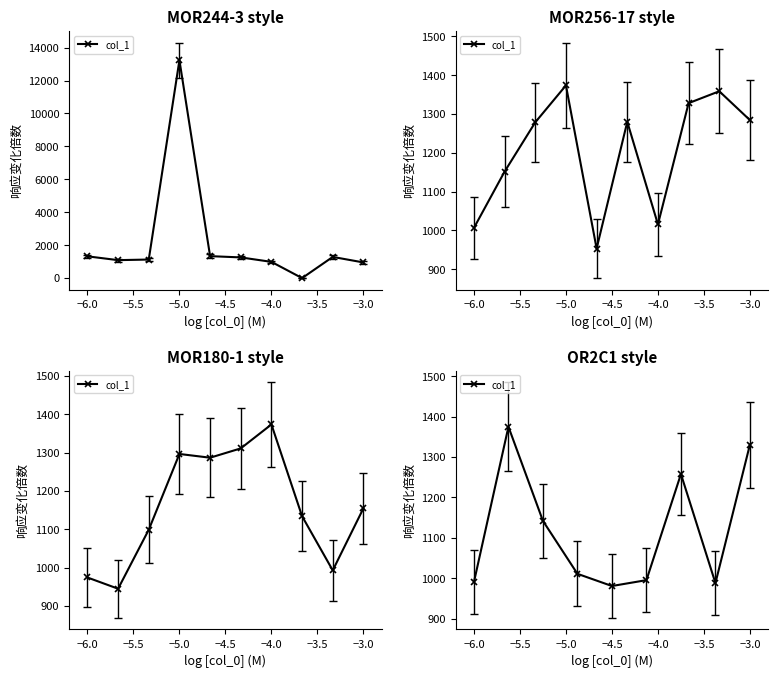

What is the change in value from −3.0 to 8?

+73.1